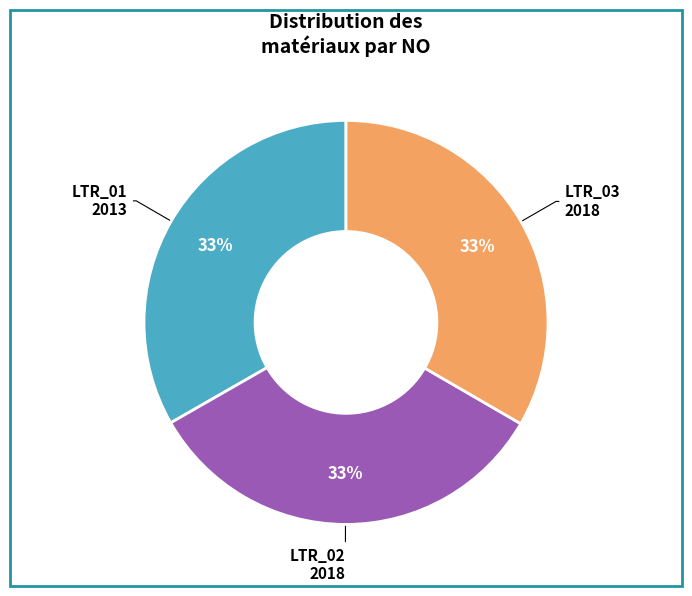

Do LTR_02 and LTR_01 together represent more than half of the pie?

Yes